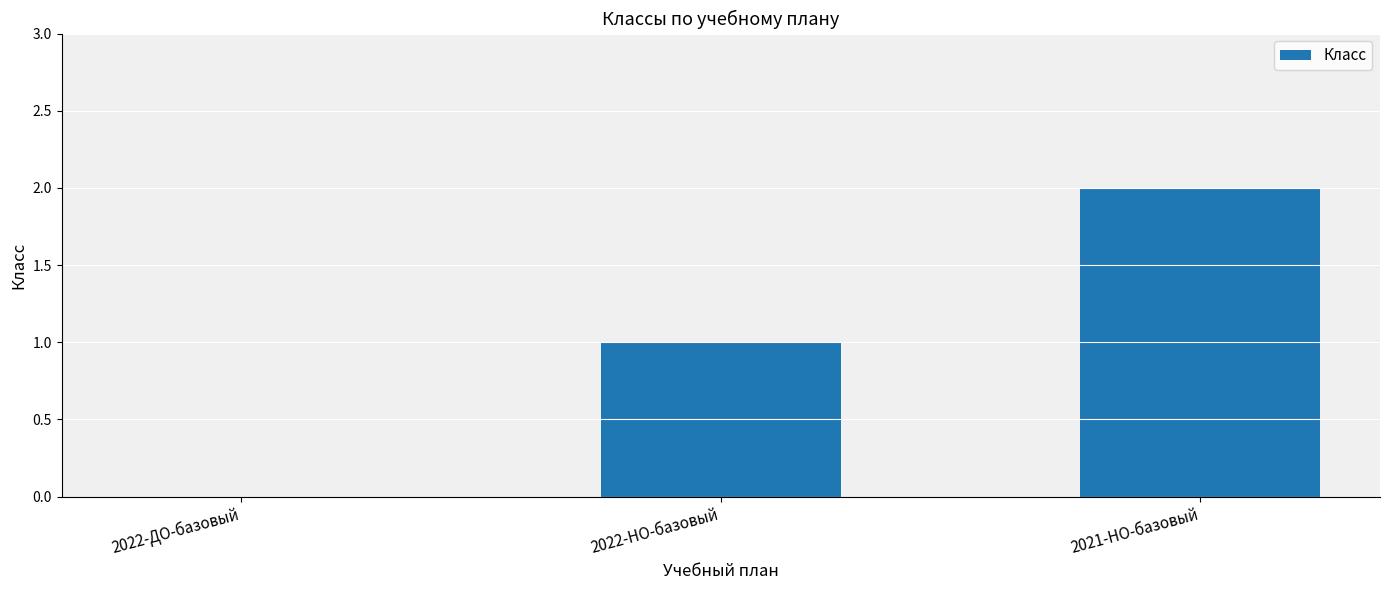

Is it true that the value at 2022-НО-базовый is 2?

False